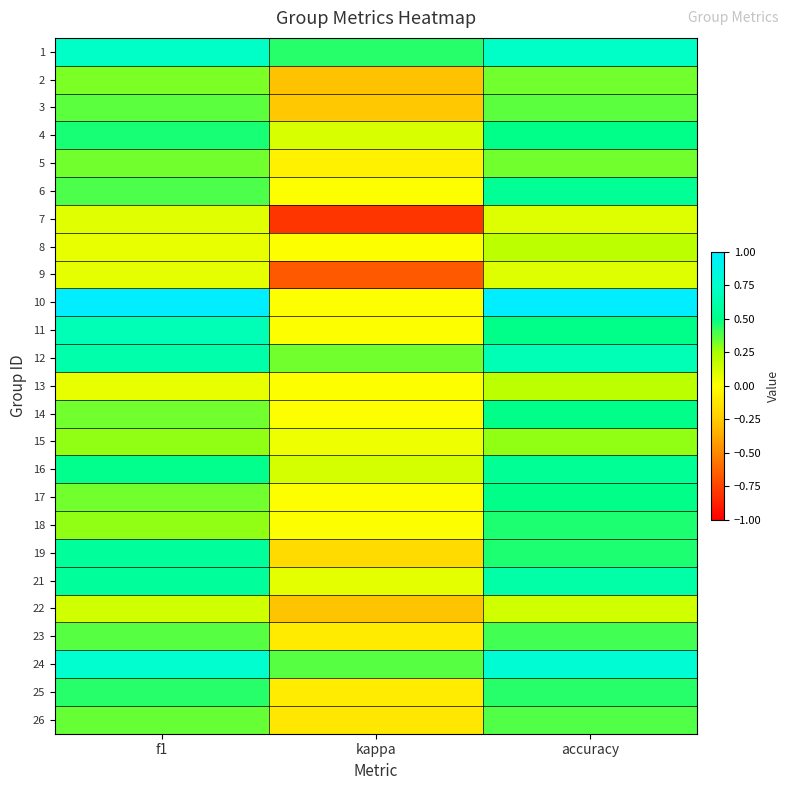

Which has a higher value, accuracy or kappa?

accuracy